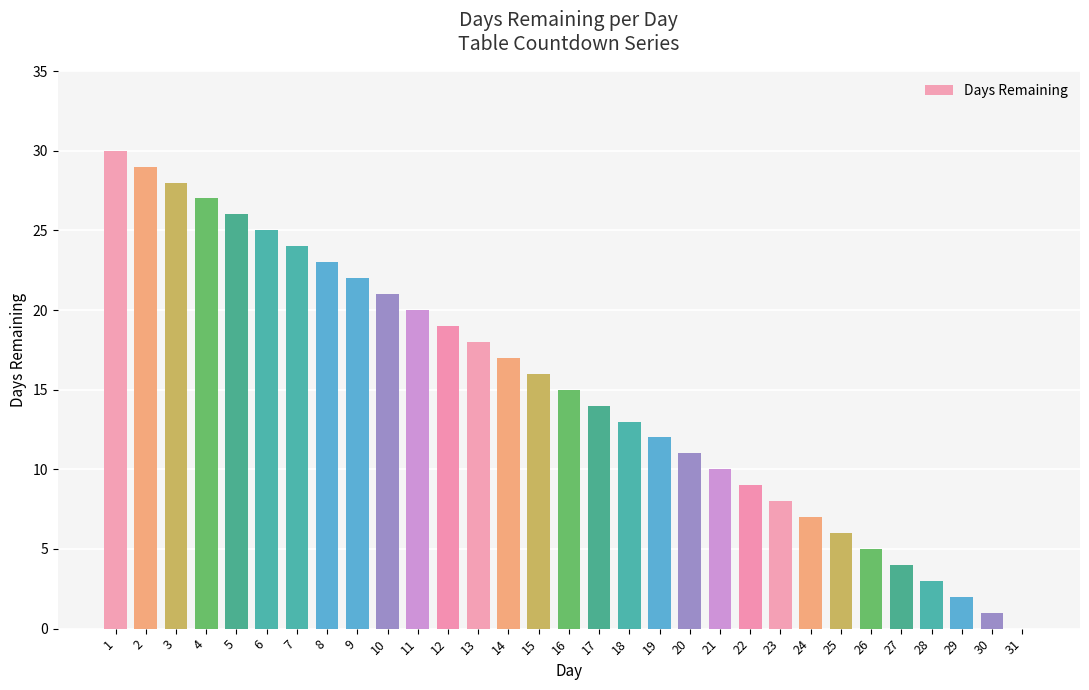

What is the average value?

15